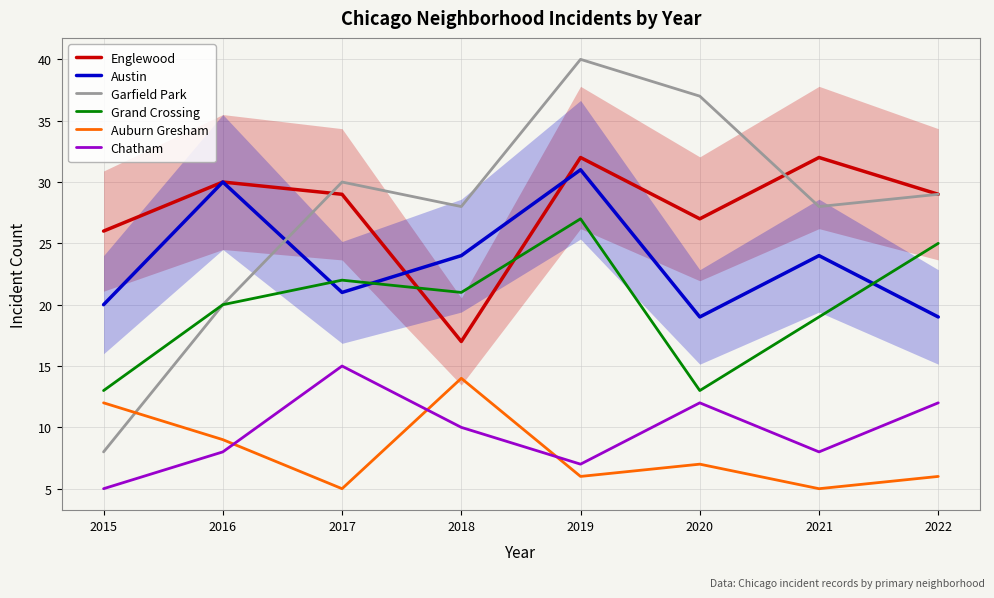

At which category is the sum across all series the highest?

2019